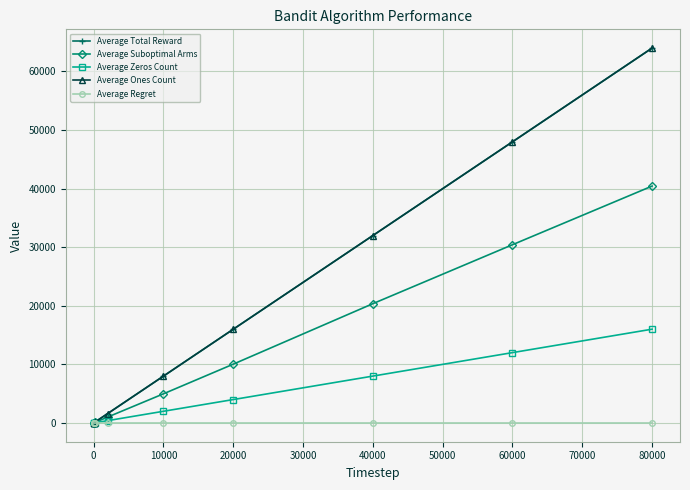

Does the chart have visible grid lines?

Yes